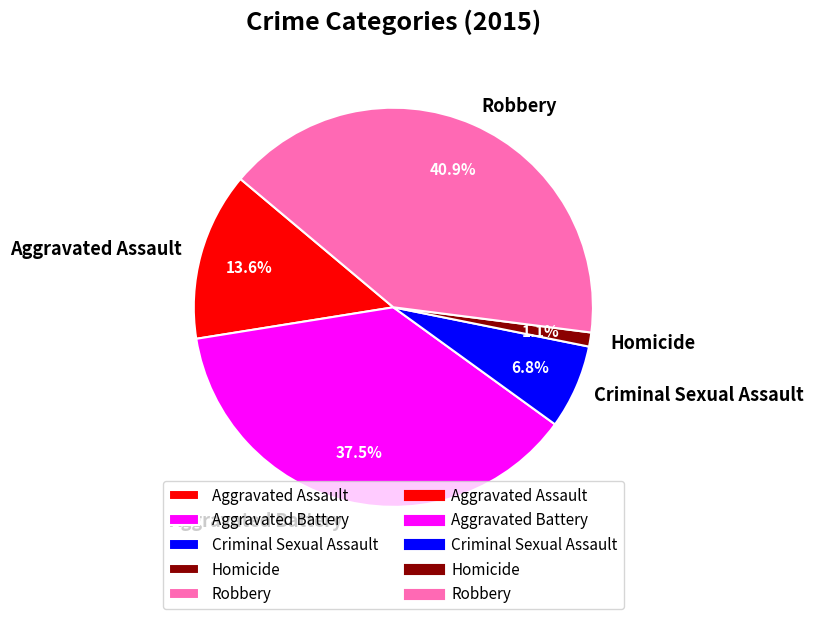

Rank the categories by value from lowest to highest.

Homicide, Criminal Sexual Assault, Aggravated Assault, Aggravated Battery, Robbery